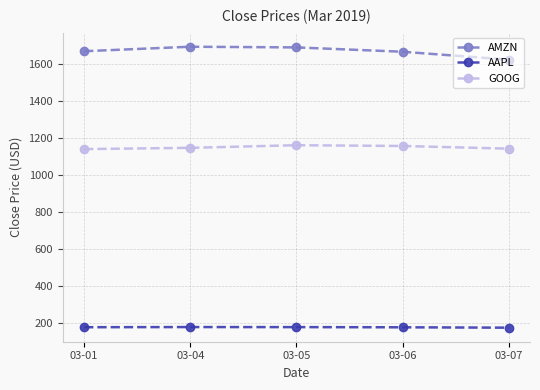

What is the difference between the second highest and second lowest values in the GOOG series?

14.6